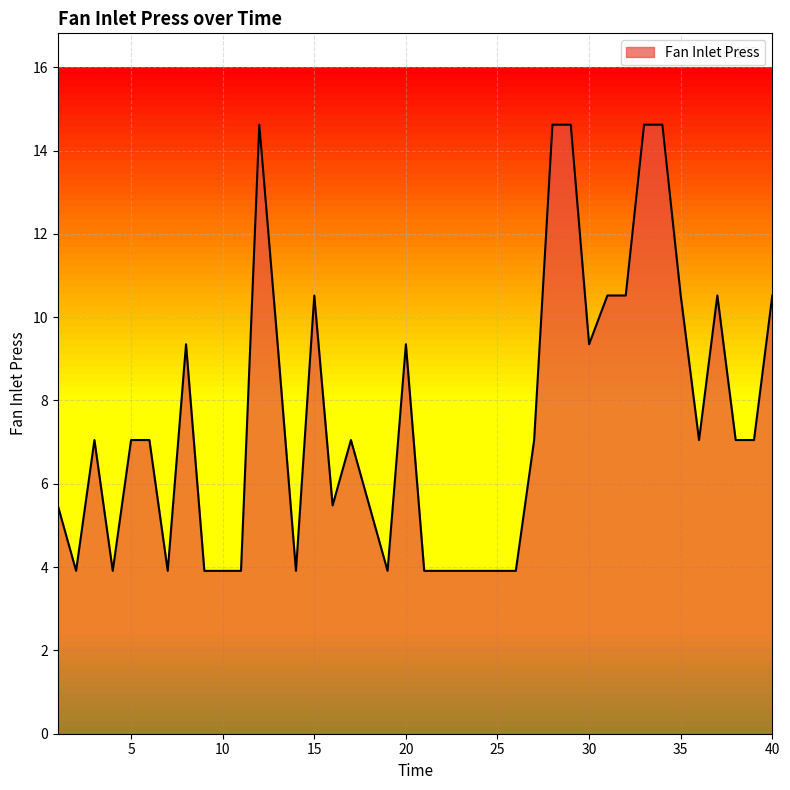

What is the smallest value displayed?

3.9